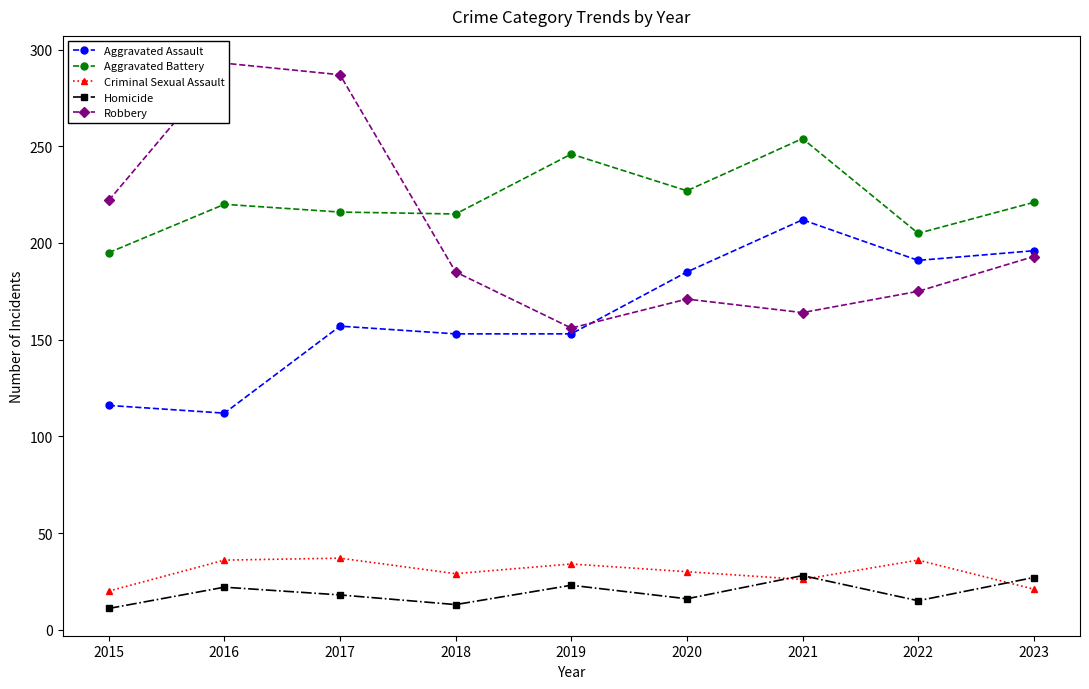

What is the value of the Robbery point at the 3rd from the left?

287